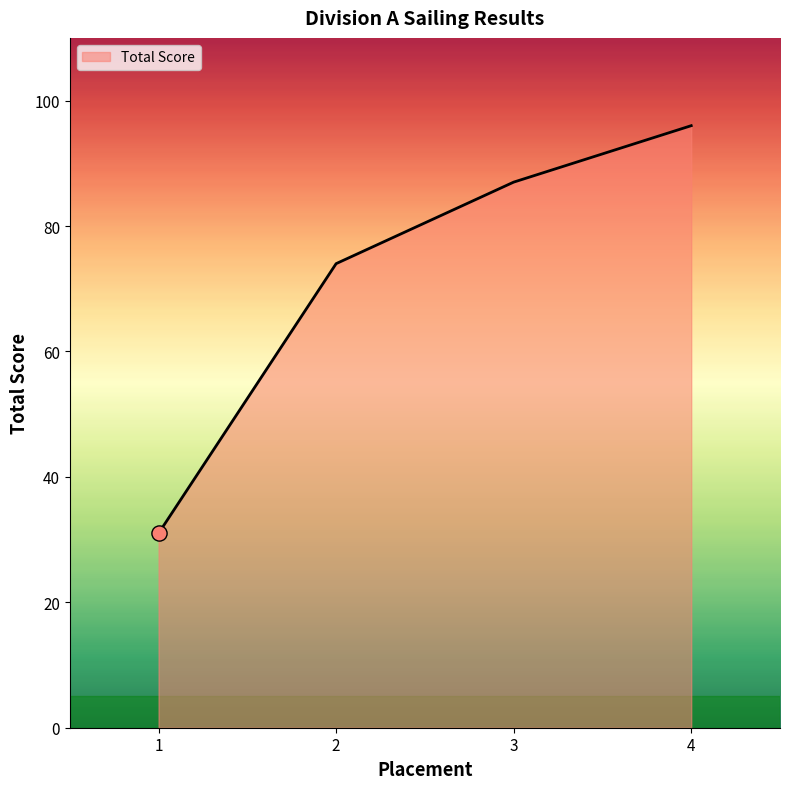

What is the ratio of the value at 2 to the value at 3?

0.9